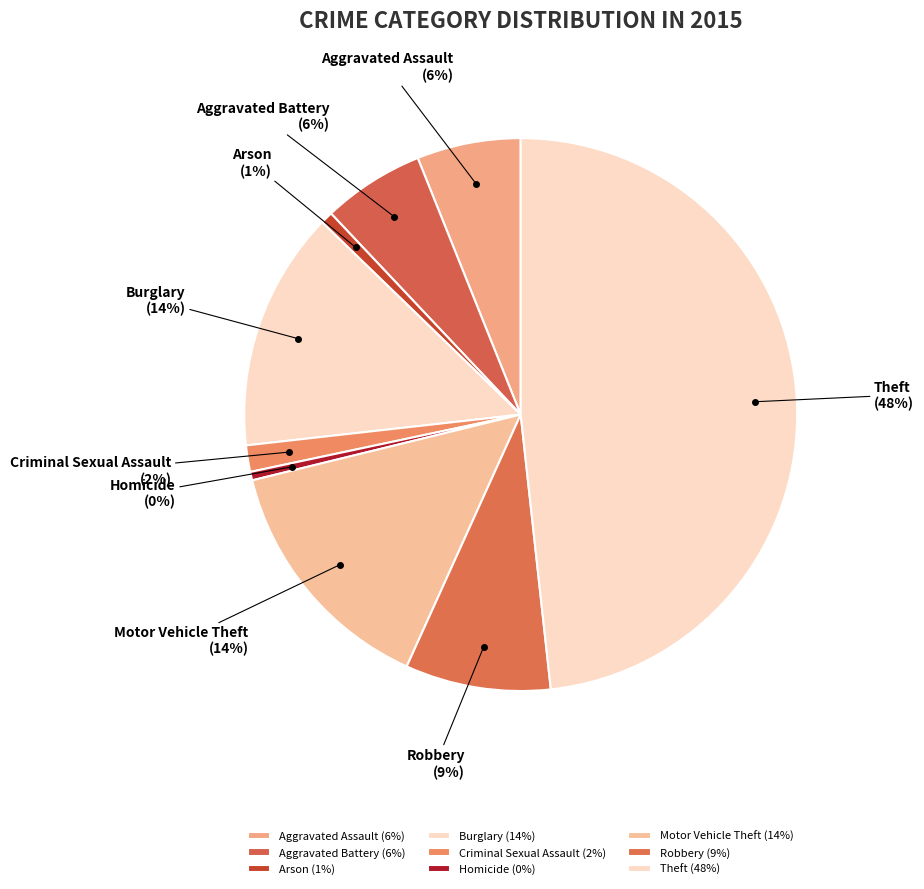

Combined, do Robbery and Aggravated Battery account for over 50%?

No